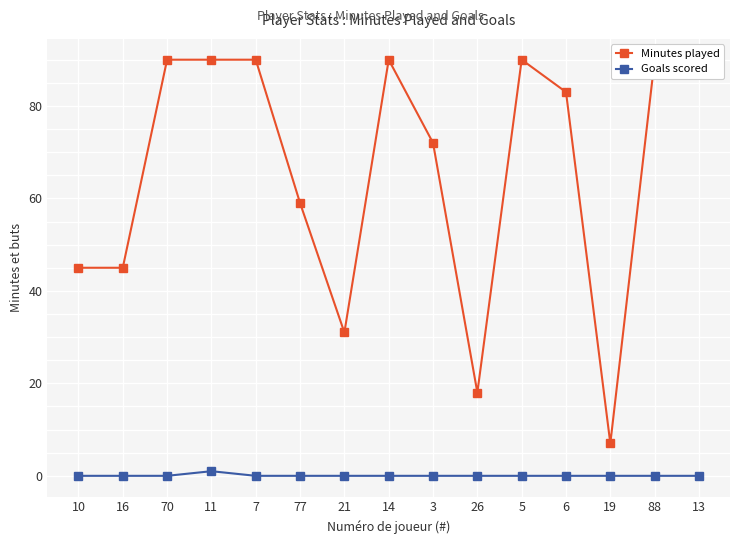

True or false: Goals scored has more than 2 interior local peaks.

False